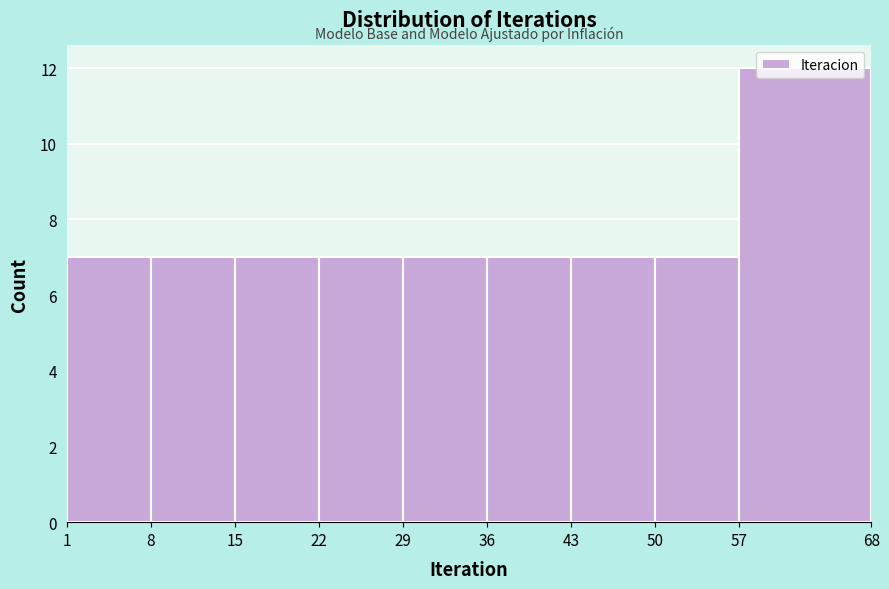

Over which range of the x-axis is the bar tallest?

57 to 68